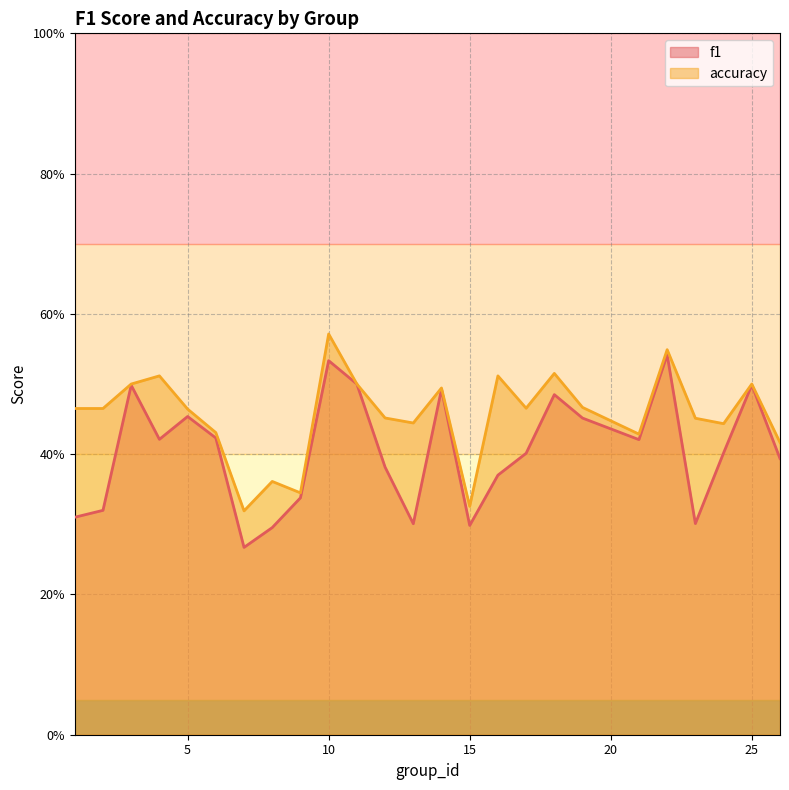

Which series has the largest total across all categories?

accuracy